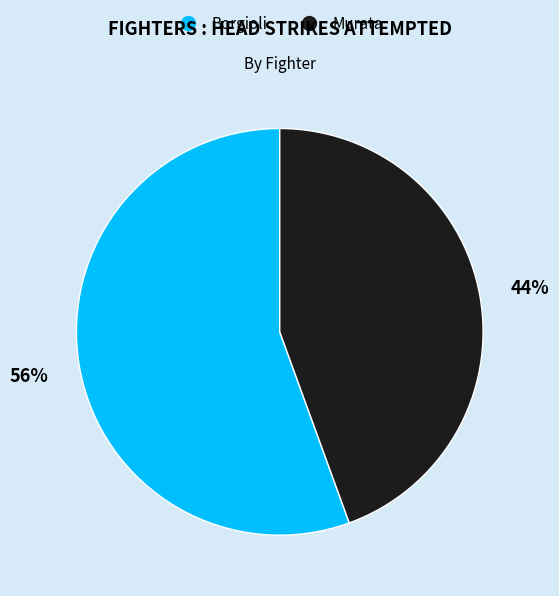

Do Murata and Borgioli together represent more than half of the pie?

Yes